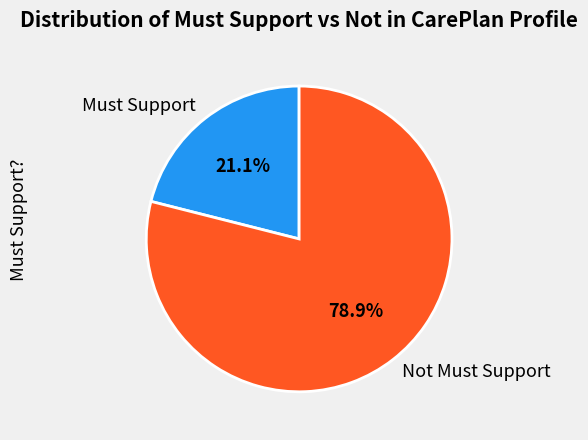

Combined, do Not Must Support and Must Support account for over 50%?

Yes